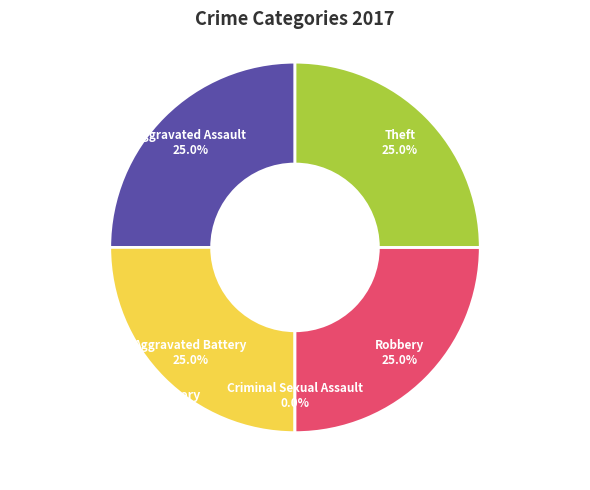

Is there any slice that represents more than half of the pie?

No